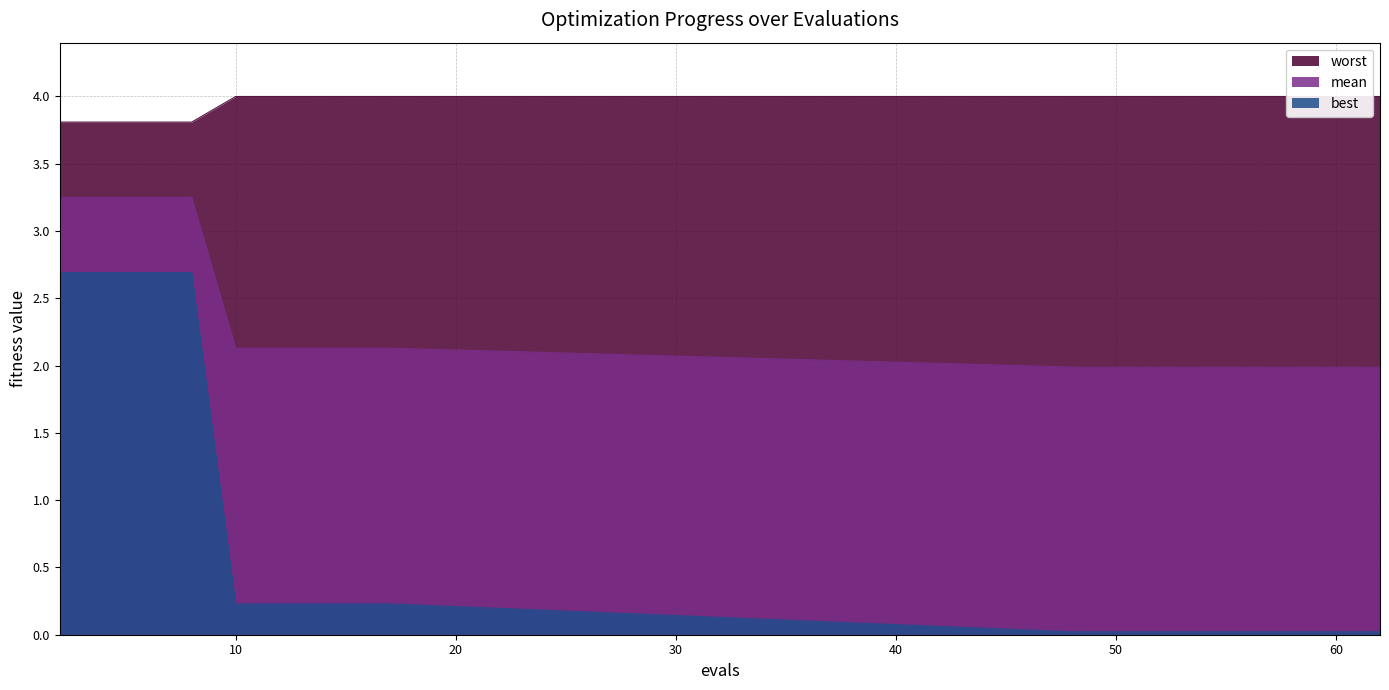

Reading left to right, transcribe all the data shown in this chart.

mean: 3.3	3.3	3.3	3.3	2.1	2.1	2.1	2.1	2.1	2.0	2.0	2.0	2.0	2.0	2.0	2.0	2.0	2.0
best: 2.7	2.7	2.7	2.7	0.2	0.2	0.2	0.2	0.2	0.0	0.0	0.0	0.0	0.0	0.0	0.0	0.0	0.0
worst: 3.8	3.8	3.8	3.8	4.0	4.0	4.0	4.0	4.0	4.0	4.0	4.0	4.0	4.0	4.0	4.0	4.0	4.0